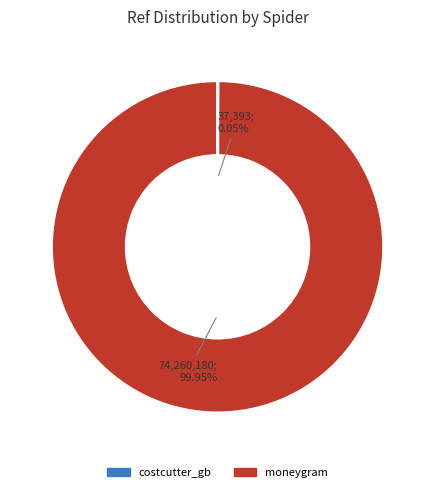

To the nearest percent, what portion does moneygram represent?

100%